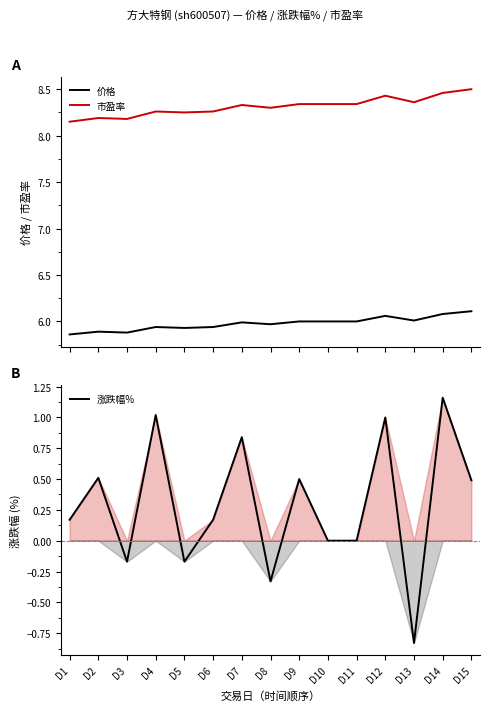

Count the number of categories in the chart.

15